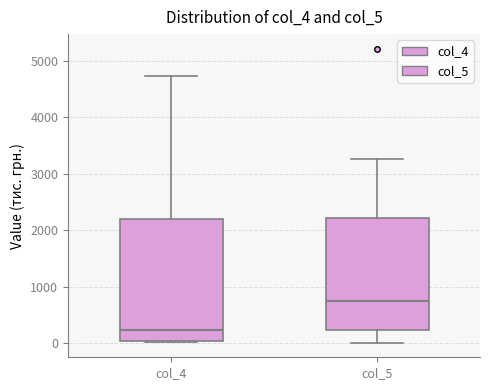

Which box is the tallest, from its lower edge to its upper edge?

col_4